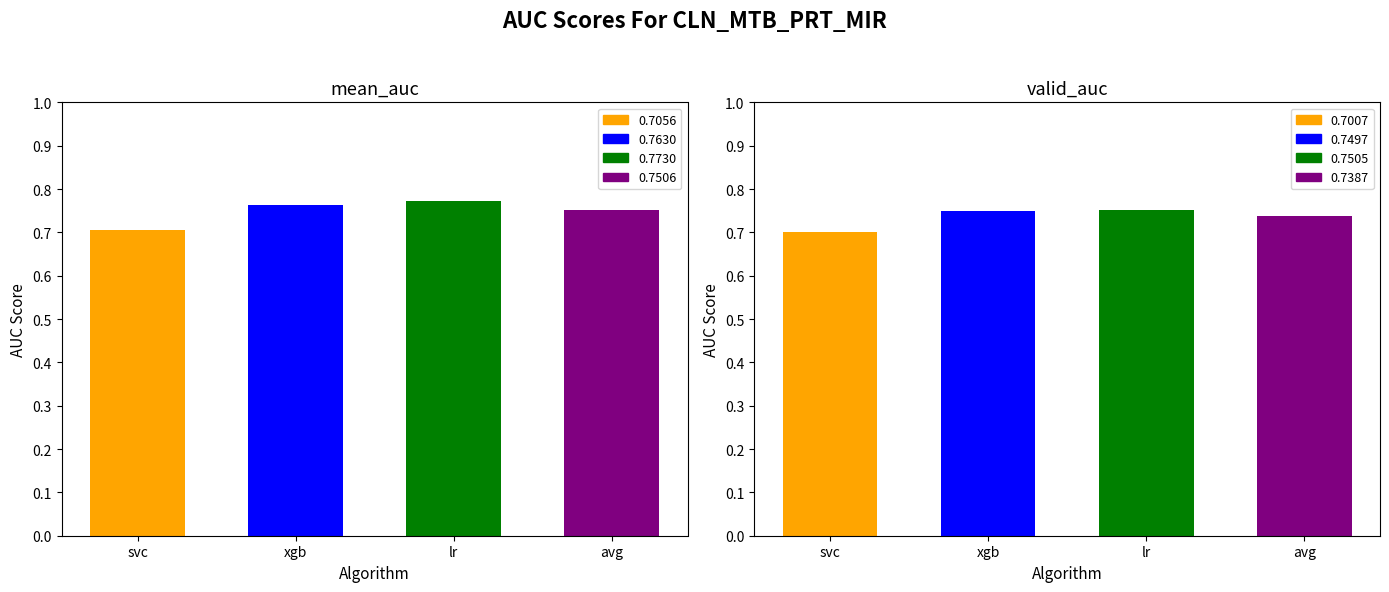

Does the chart contain any negative values?

No